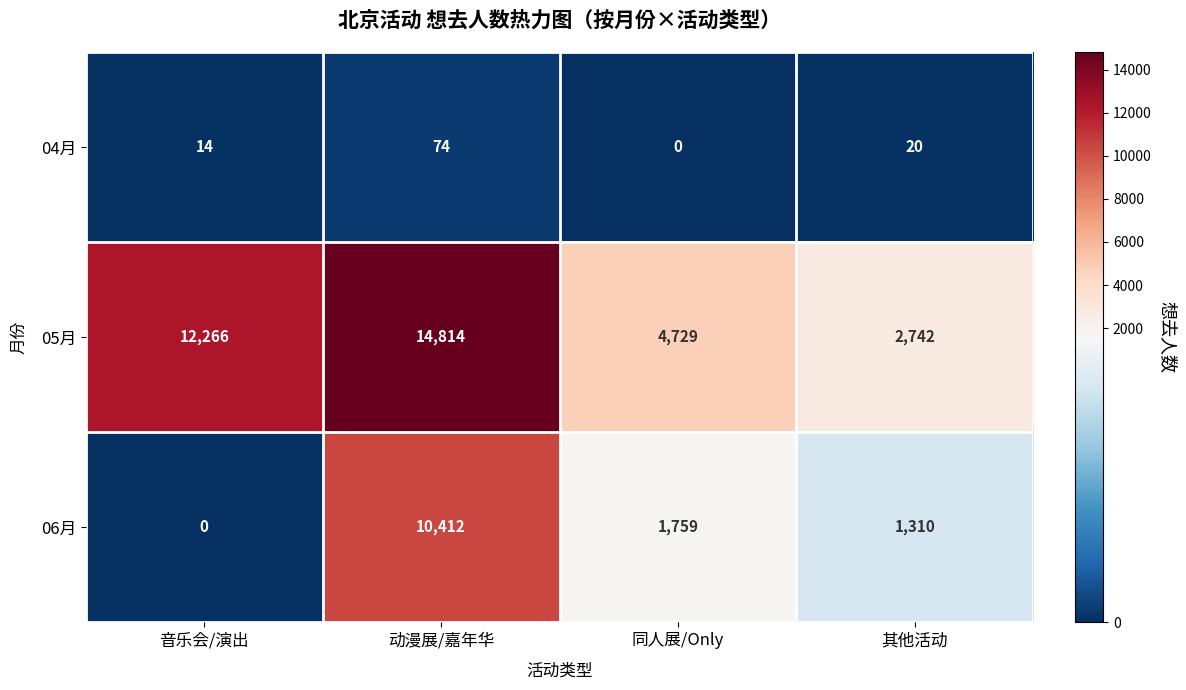

At which label does 04月 first exceed 20?

动漫展/嘉年华